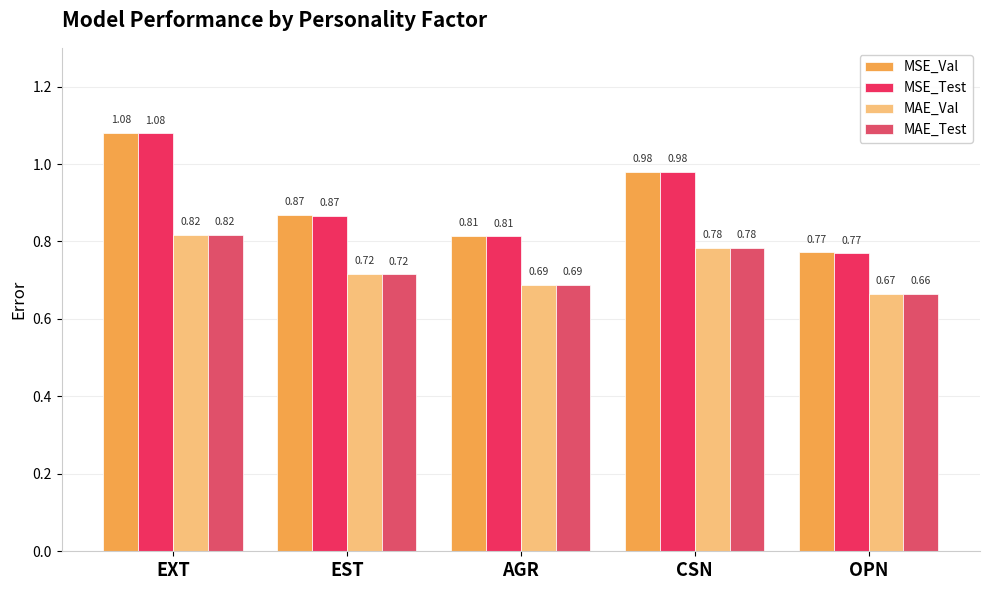

Reading left to right, extract all data points from this chart.

MSE_Val: 1.1	0.9	0.8	1.0	0.8
MSE_Test: 1.1	0.9	0.8	1.0	0.8
MAE_Val: 0.8	0.7	0.7	0.8	0.7
MAE_Test: 0.8	0.7	0.7	0.8	0.7